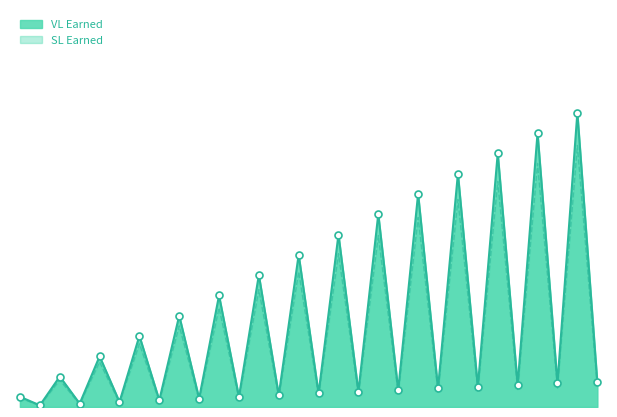

At how many categories does at least one series exceed 1?

6